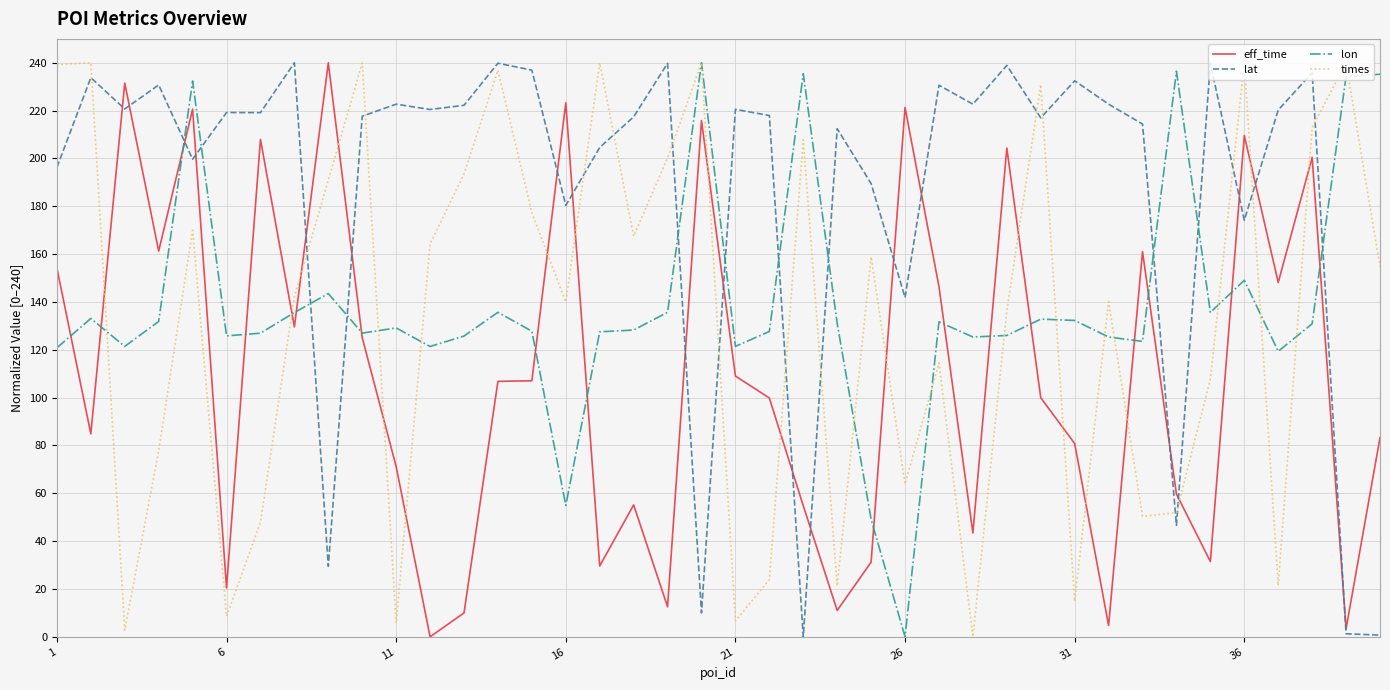

How many intersections are there between times and eff_time?

18